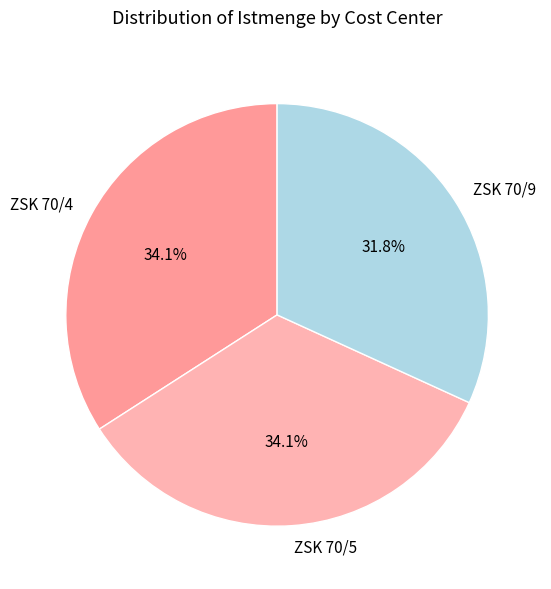

How many segments does this pie chart have?

3